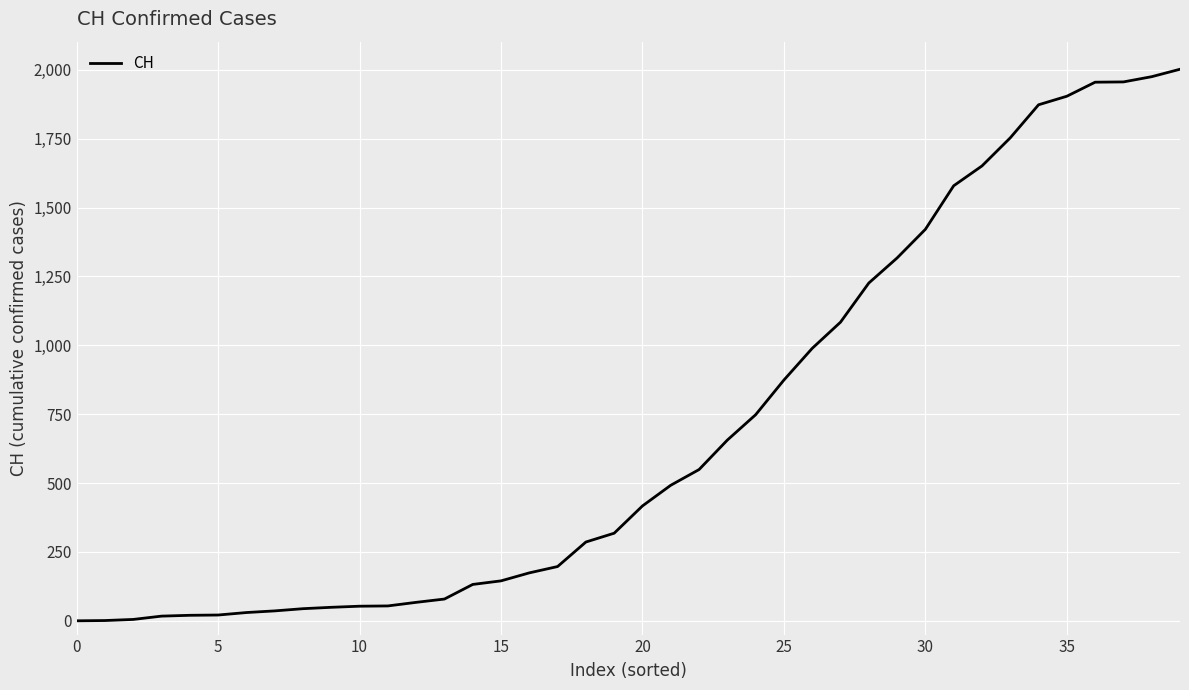

What is the greatest value displayed?

2002